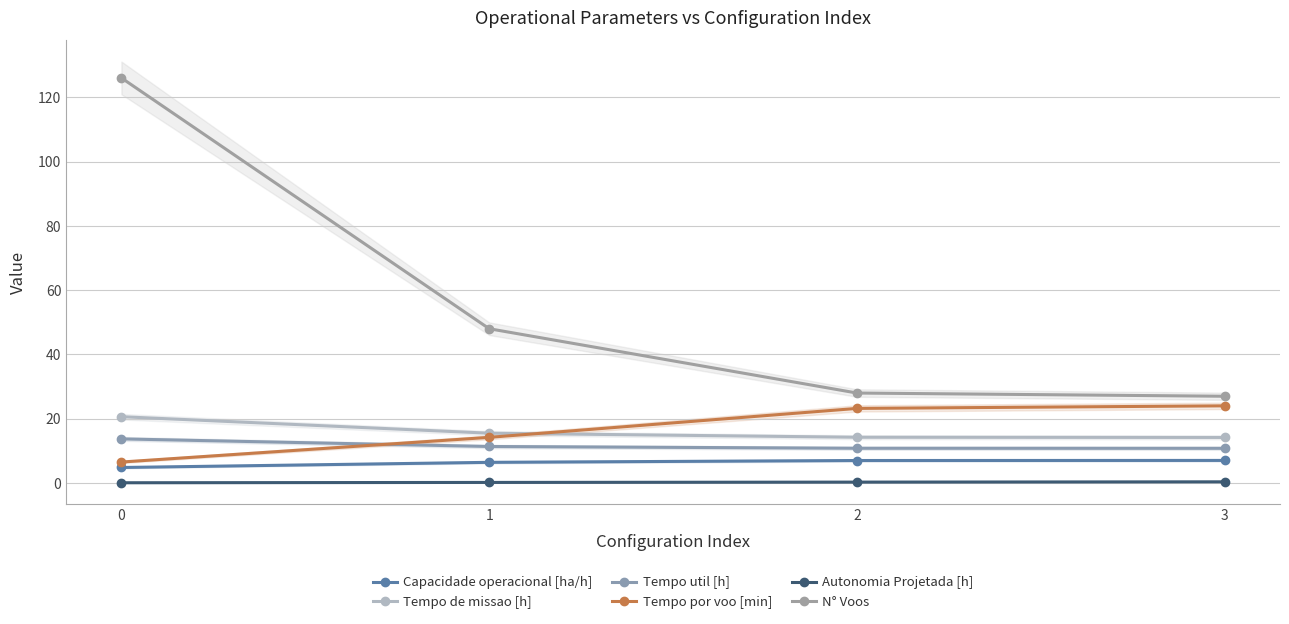

True or false: Tempo por voo [min] has a value of 2.8 at 0.

False